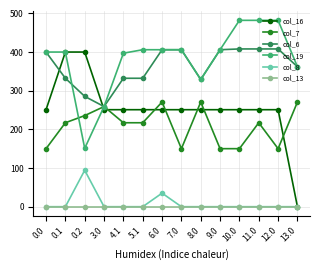

What is the label of the 12th point from the left?

11.0